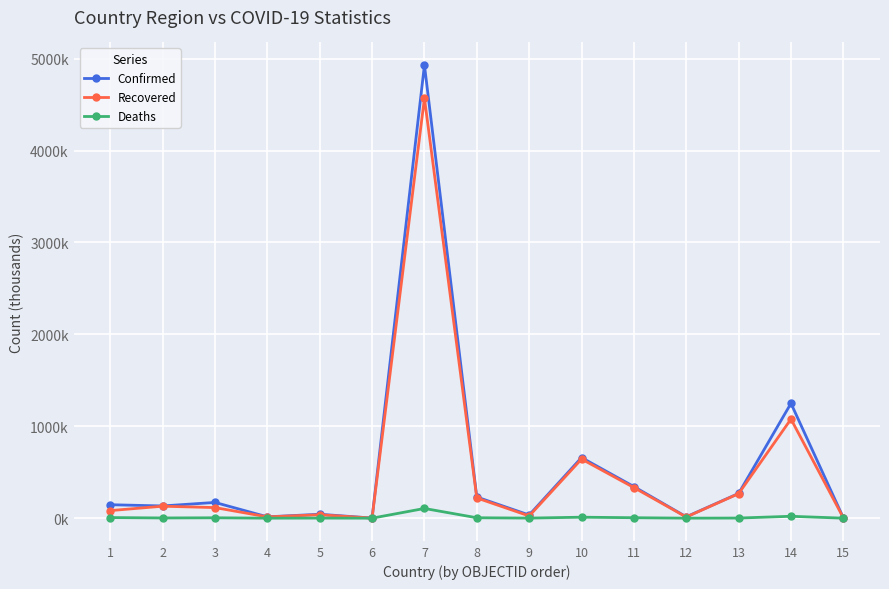

What are all the series names shown in the legend?

Confirmed, Recovered, Deaths